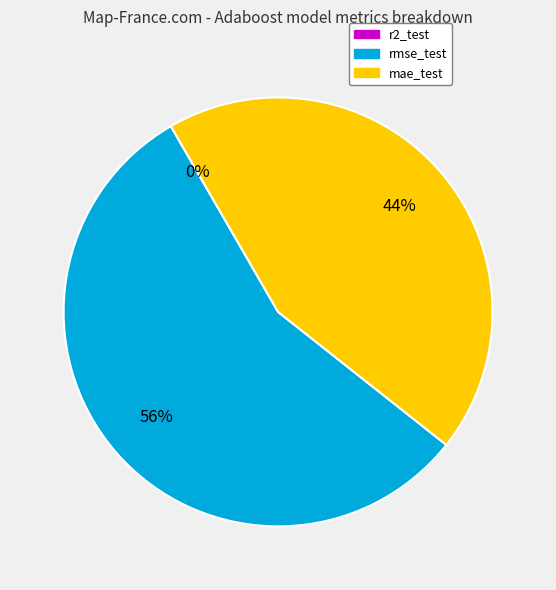

To the nearest percent, what is the difference between the largest and smallest slice percentages?

56%